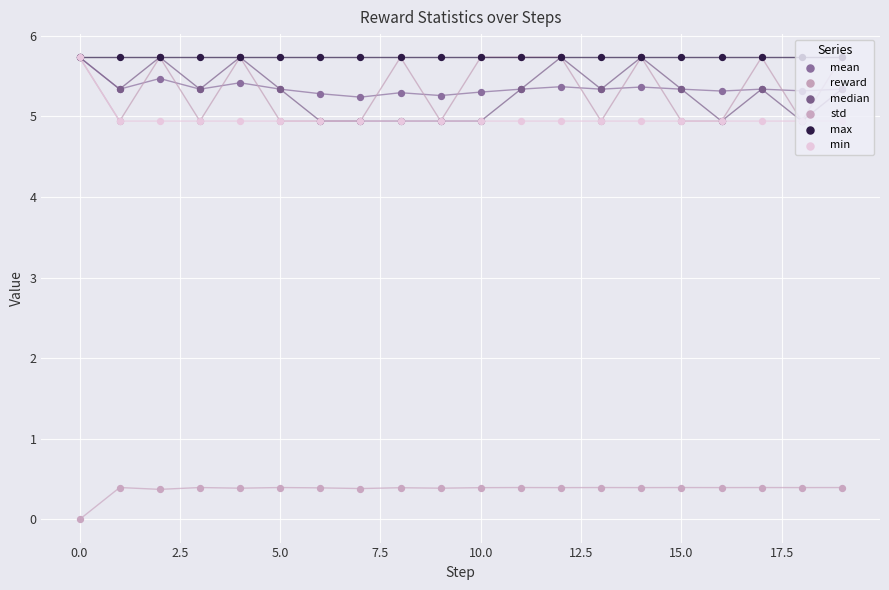

What are all the series names shown in the legend?

mean, reward, median, std, max, min